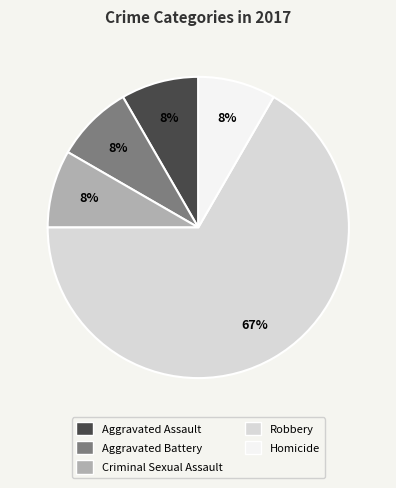

Is it true that Homicide is 15% of the pie?

False